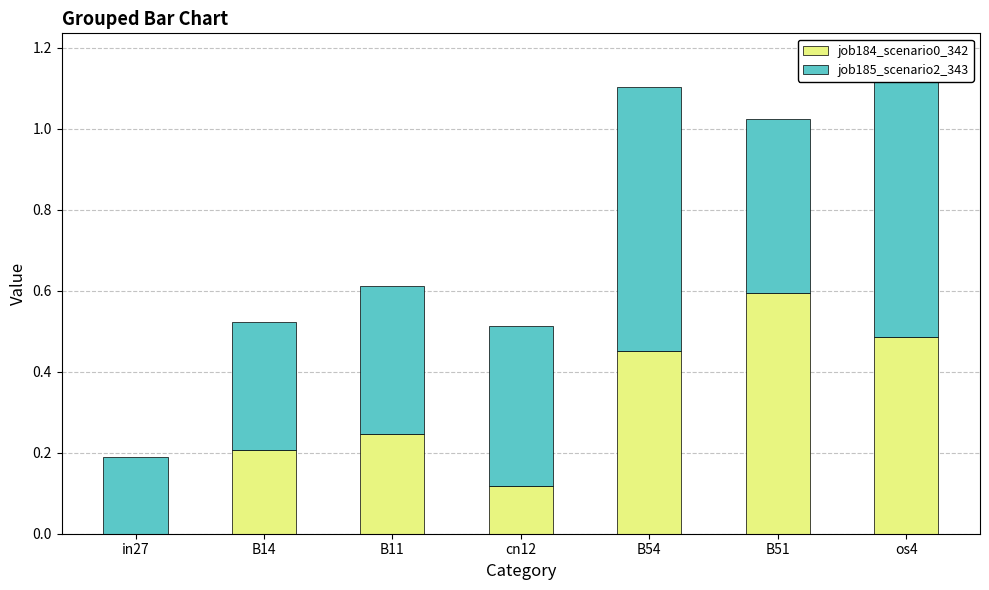

At B14, list the series in order from smallest to largest.

job184_scenario0_342, job185_scenario2_343